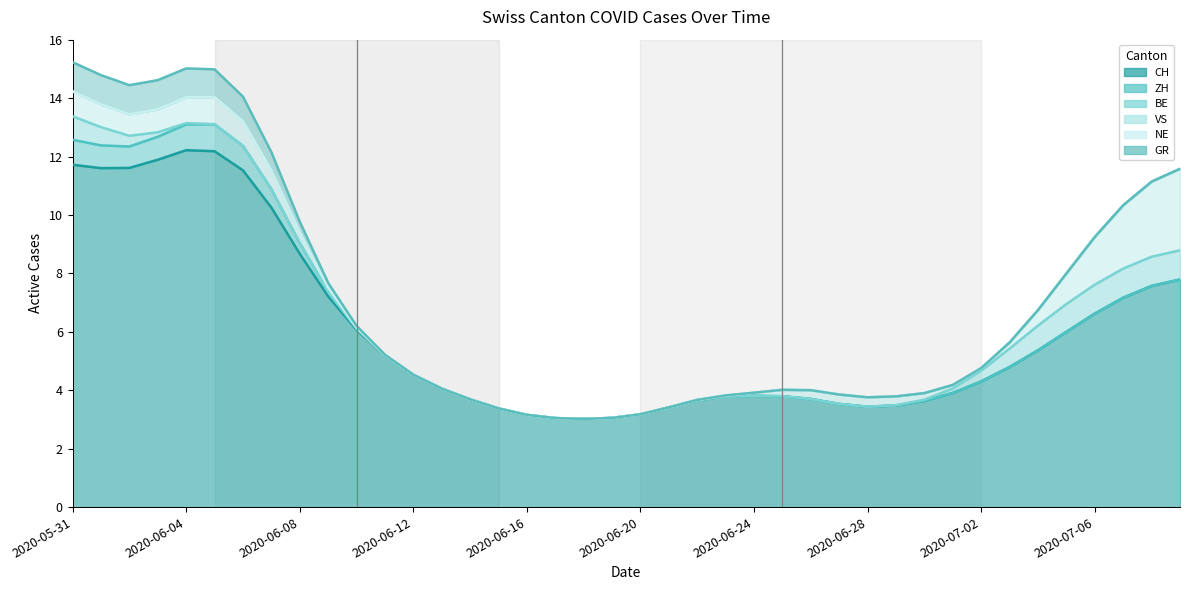

Which series has the largest total across all categories?

CH